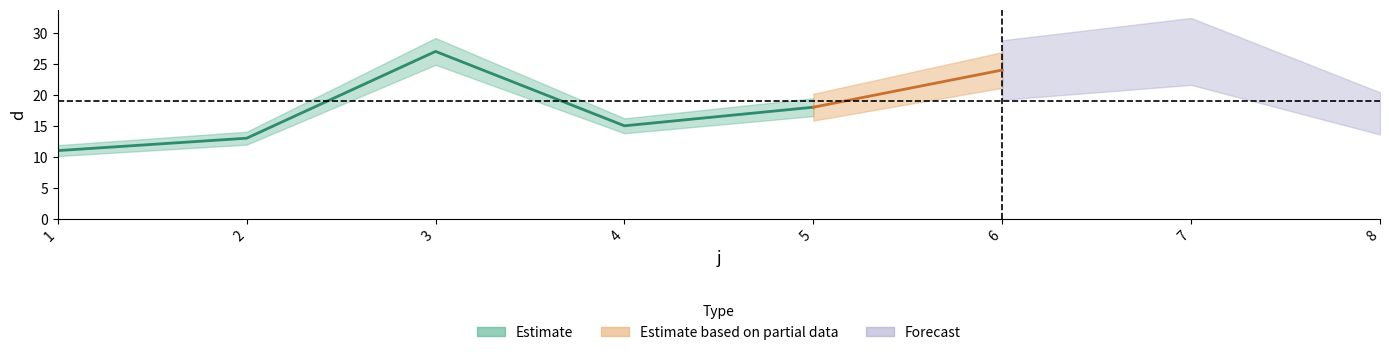

The value at 6 is 9. True or false?

False